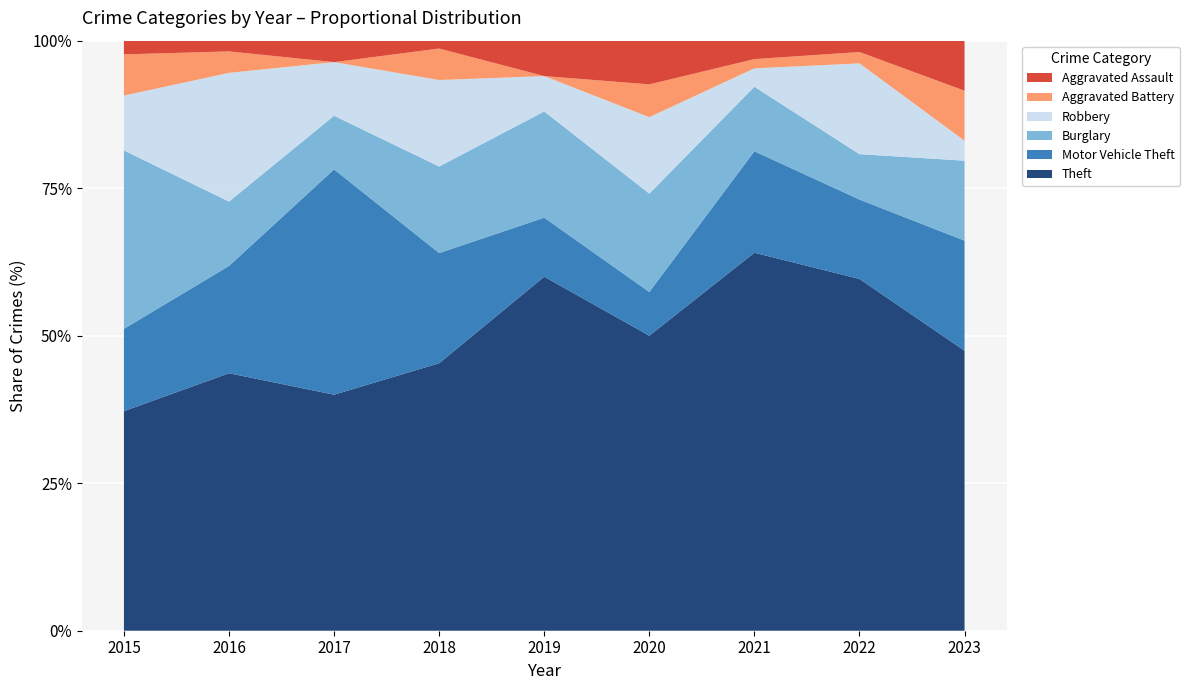

Reading left to right, list all the values displayed in this chart.

Theft: 2015=16	2016=24	2017=22	2018=34	2019=30	2020=27	2021=41	2022=31	2023=28
Motor Vehicle Theft: 2015=6	2016=10	2017=21	2018=14	2019=5	2020=4	2021=11	2022=7	2023=11
Burglary: 2015=13	2016=6	2017=5	2018=11	2019=9	2020=9	2021=7	2022=4	2023=8
Robbery: 2015=4	2016=12	2017=5	2018=11	2019=3	2020=7	2021=2	2022=8	2023=2
Aggravated Battery: 2015=3	2016=2	2017=0	2018=4	2019=0	2020=3	2021=1	2022=1	2023=5
Aggravated Assault: 2015=1	2016=1	2017=2	2018=1	2019=3	2020=4	2021=2	2022=1	2023=5